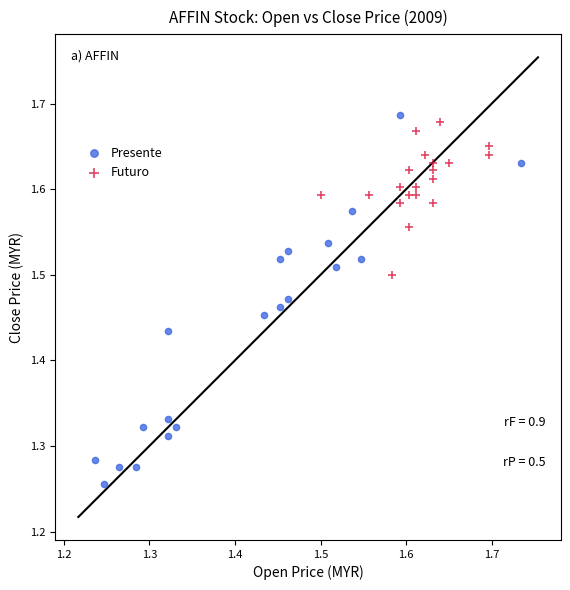

Which series reaches the minimum Y coordinate?

Presente